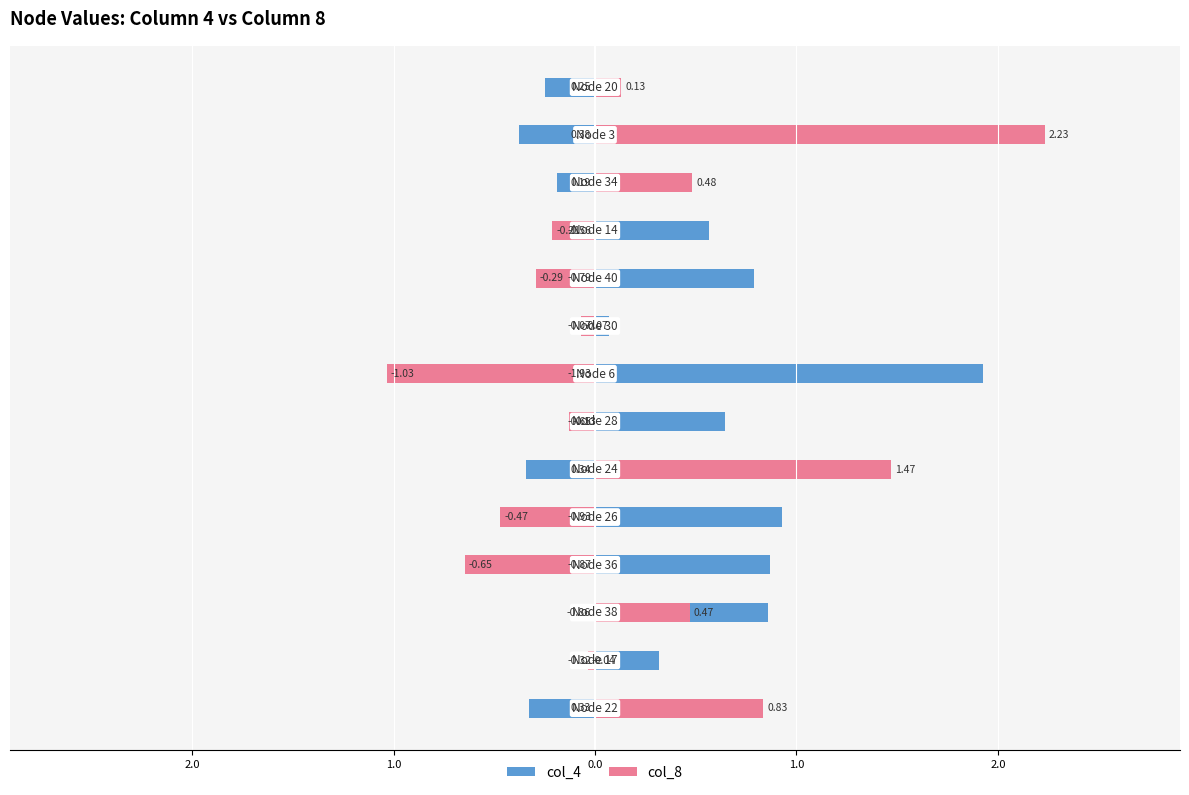

Rank the series by their average value, from lowest to highest.

col_8, col_4